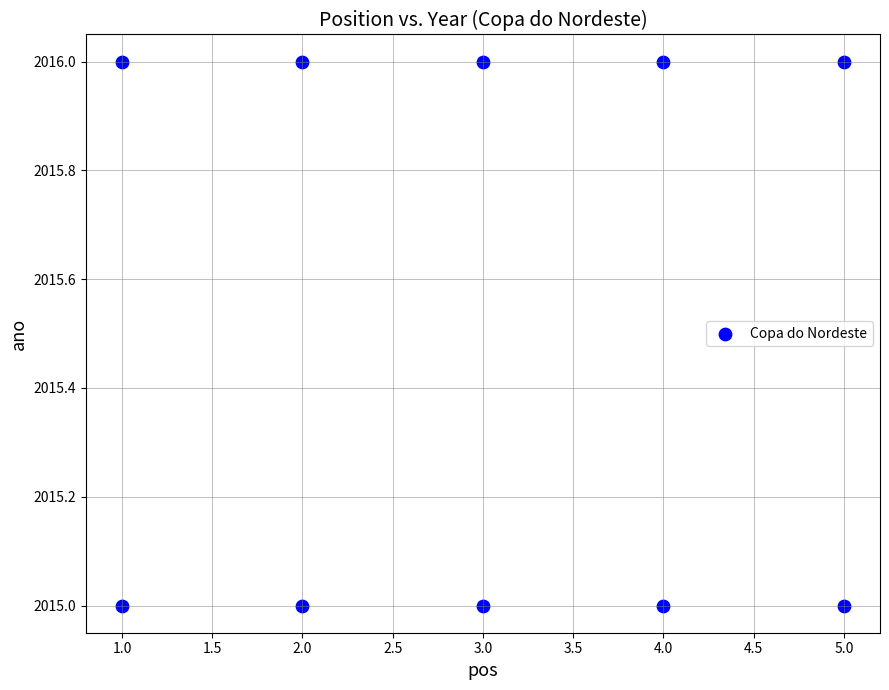

What is the range of X values (max minus min)?

4